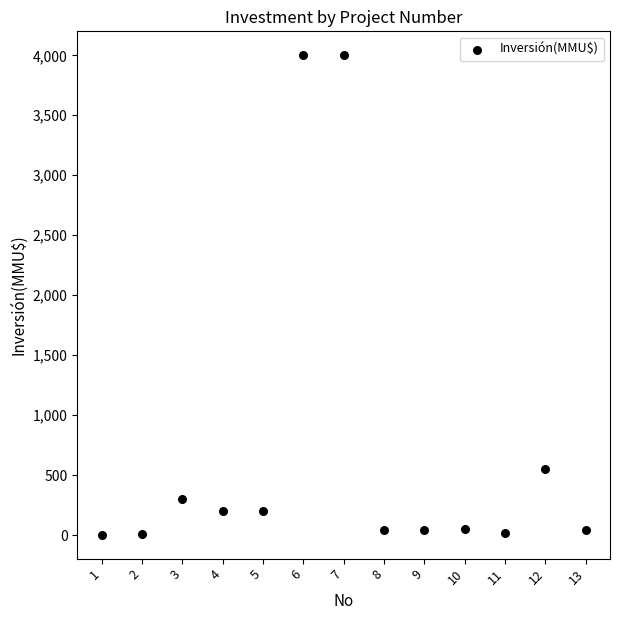

What is the range of Y values (max minus min)?

3996.8